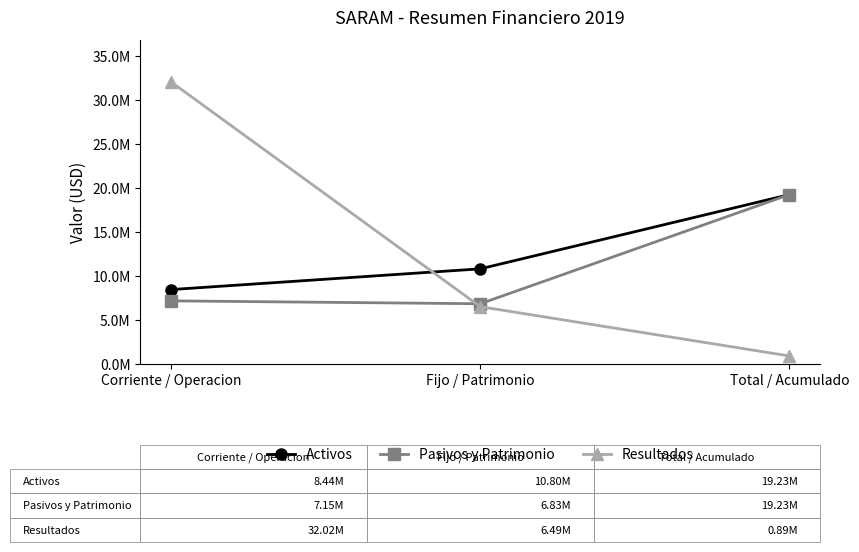

What is the sum of the Activos values at Corriente / Operacion and Total / Acumulado?

27673425.1